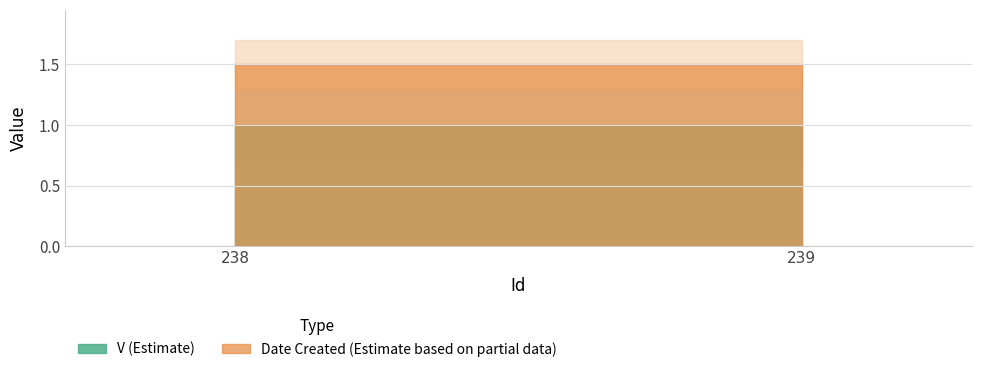

What is the sum of the V values at 239 and 238?

2